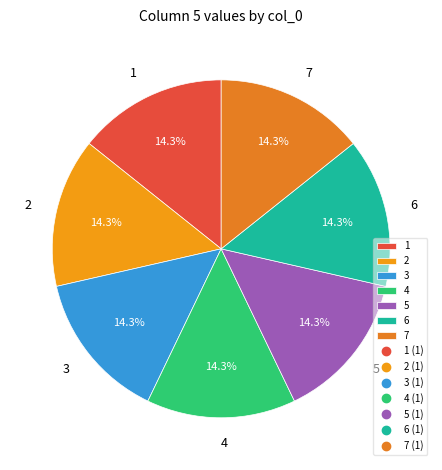

How many slices are in this pie chart?

7